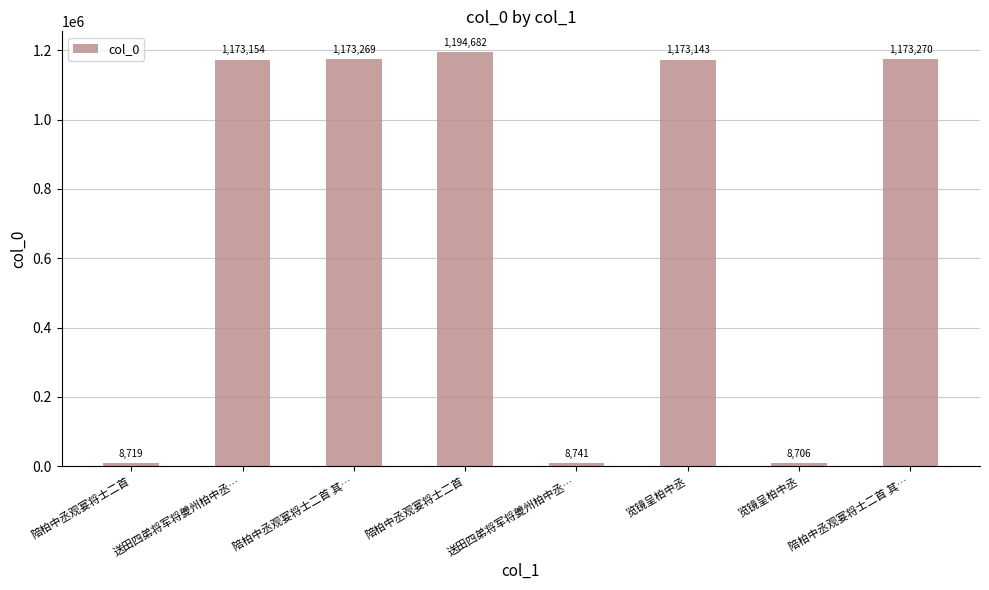

At which category does the chart reach its minimum across all series?

览镜呈柏中丞